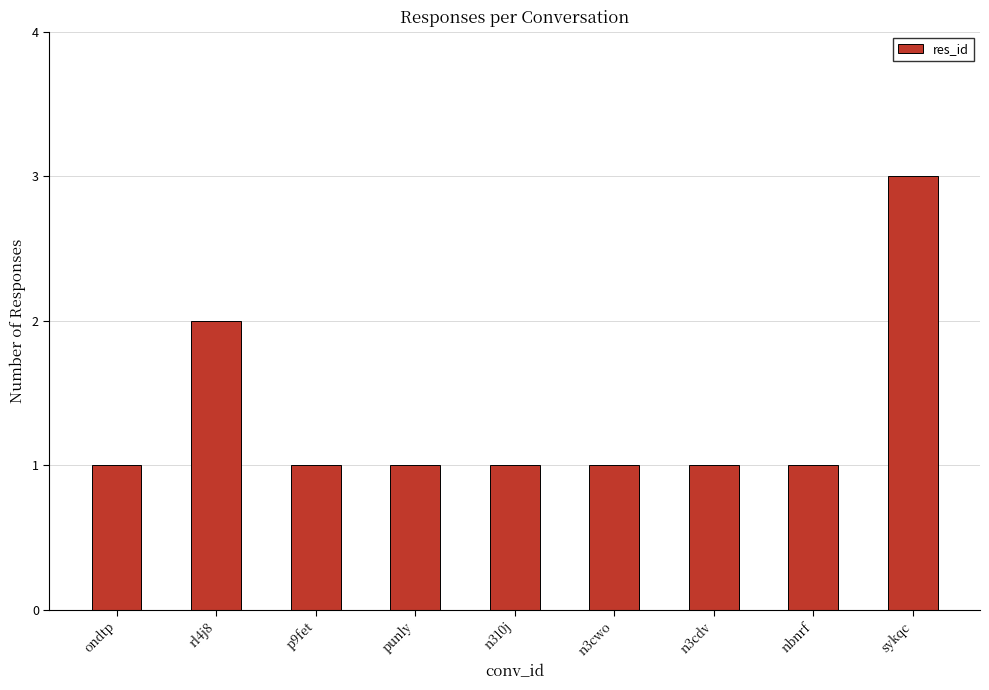

What is the ratio of the value at n3cwo to the value at punly?

1.0